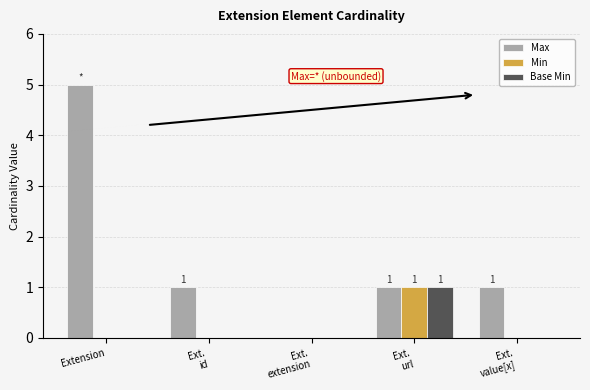

Reading left to right, extract all data points from this chart.

Max: Extension=5	Ext.
id=1	Ext.
extension=0	Ext.
url=1	Ext.
value[x]=1
Min: Extension=0	Ext.
id=0	Ext.
extension=0	Ext.
url=1	Ext.
value[x]=0
Base Min: Extension=0	Ext.
id=0	Ext.
extension=0	Ext.
url=1	Ext.
value[x]=0